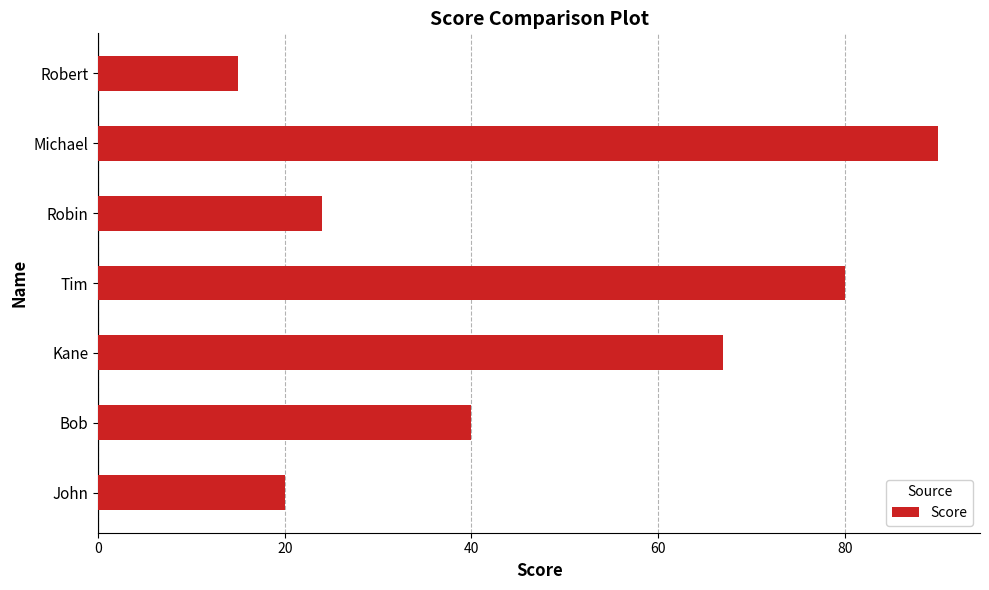

What is the sum of all values?

336